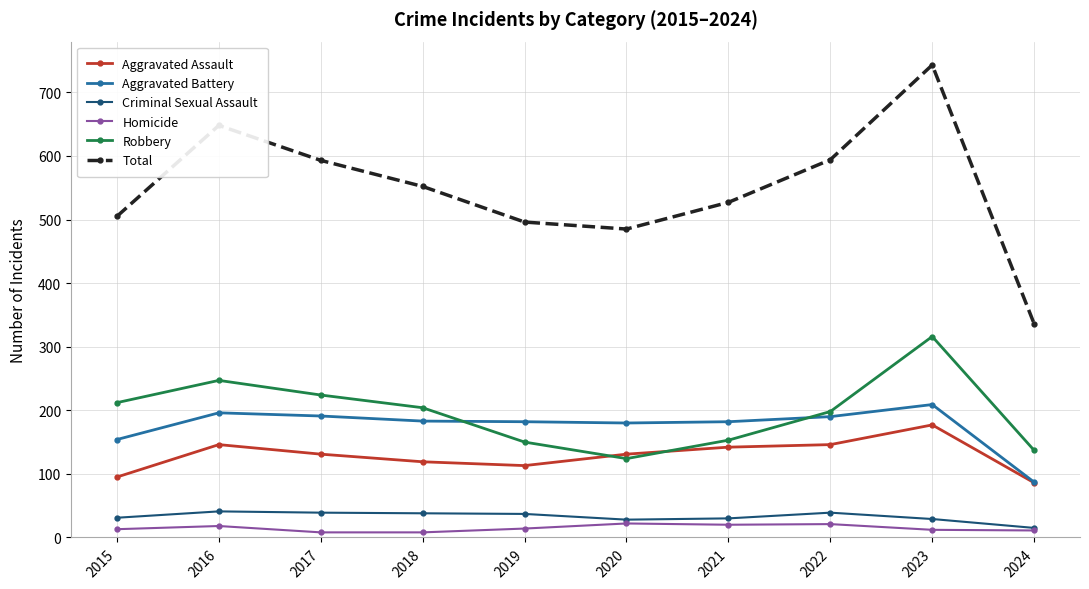

At which category does the chart reach its peak across all series?

2023